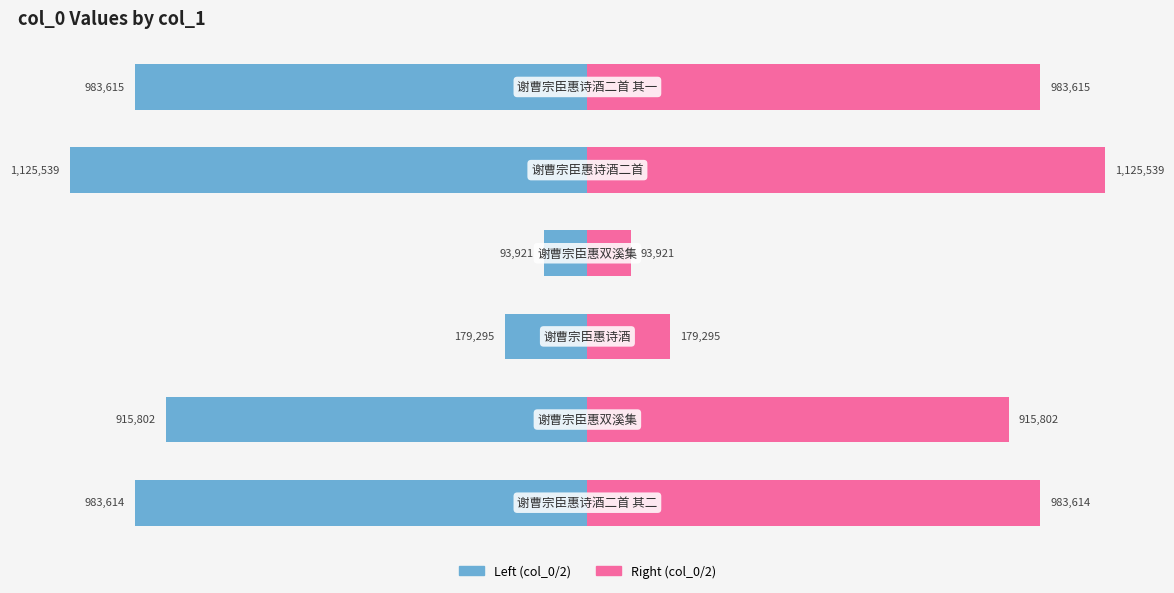

Reading left to right, what are all the values shown in this chart?

Left (col_0 / 2): -491807.0	-457901.0	-89647.5	-46960.5	-562769.5	-491807.5
Right (col_0 / 2): 491807.0	457901.0	89647.5	46960.5	562769.5	491807.5